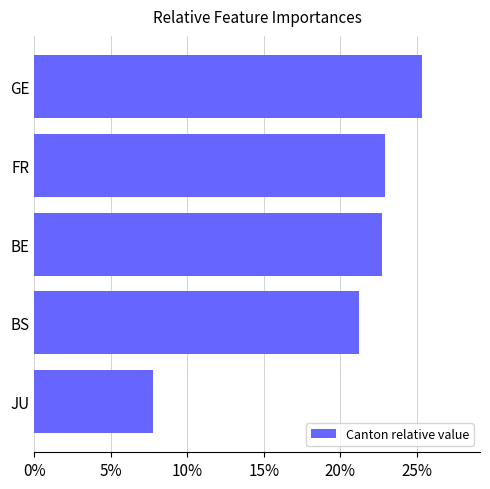

How many values exceed 22?

3